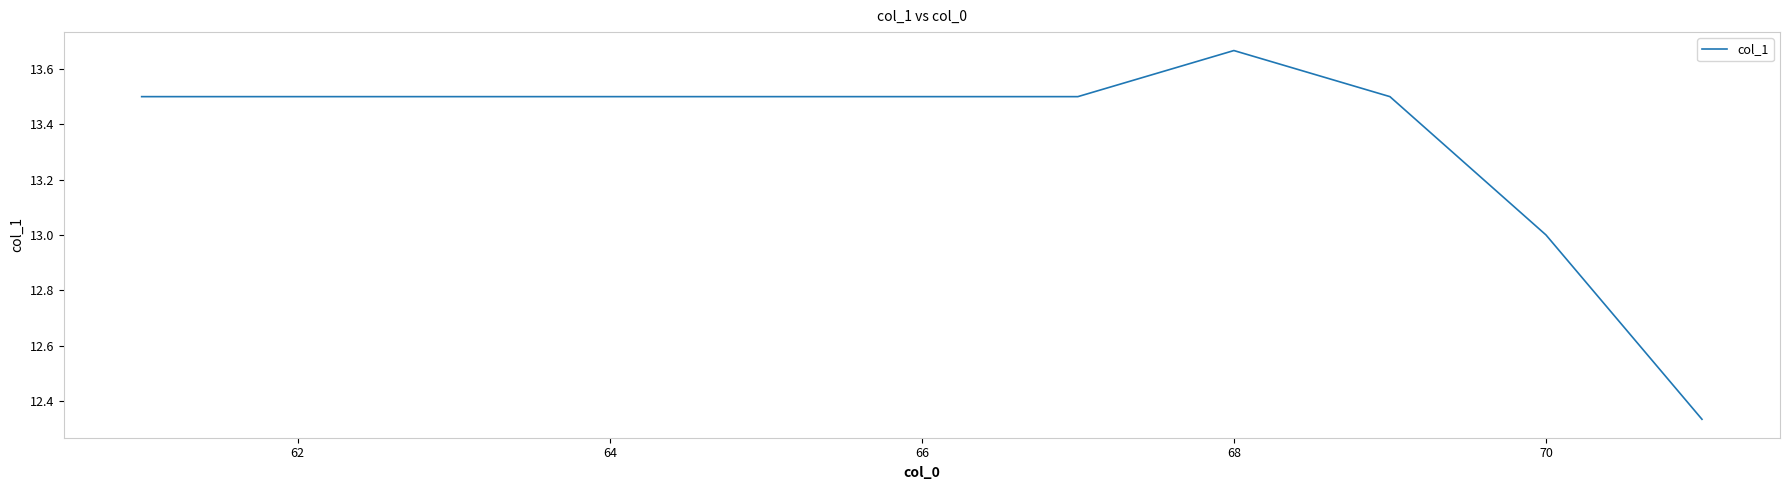

Does the chart display data point markers on the line(s)?

No